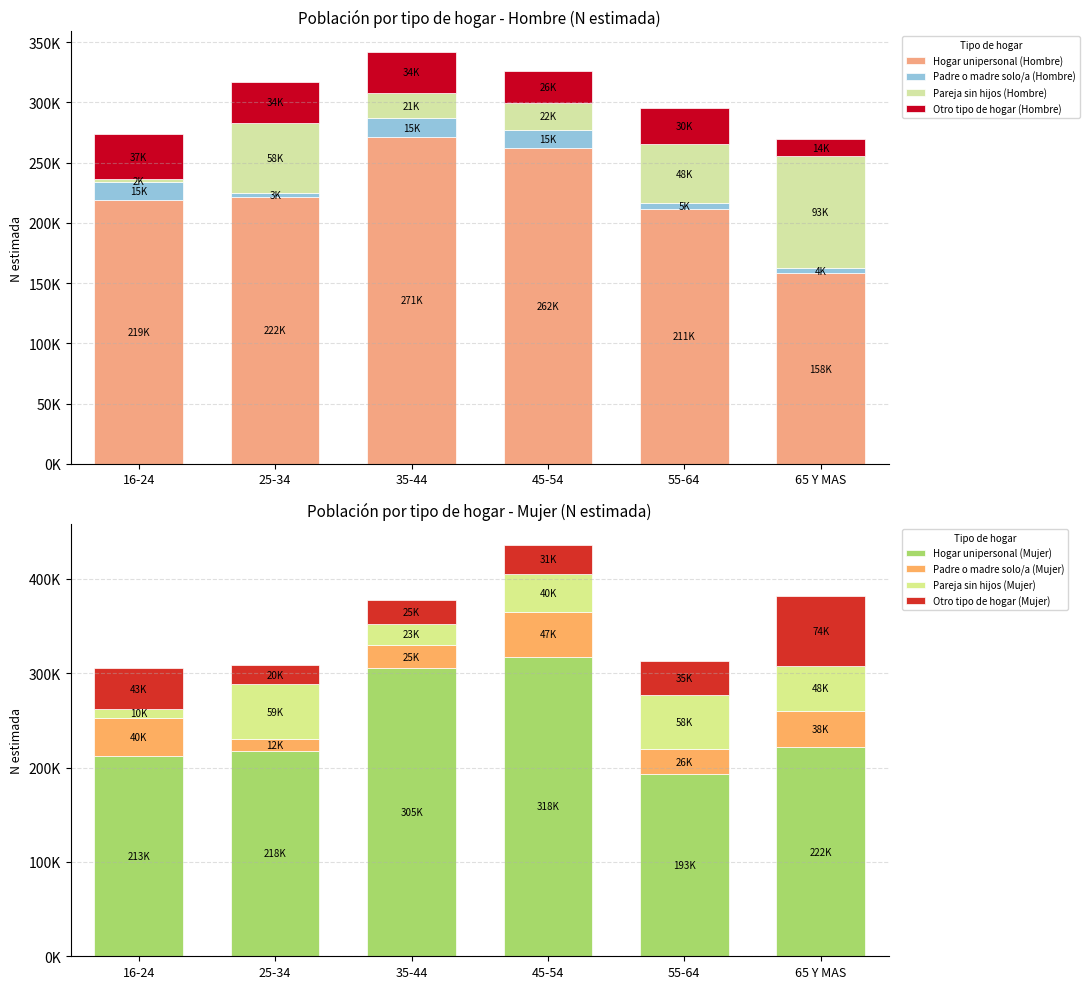

The Hogar unipersonal (Hombre) series shows 221601 at 25-34. True or false?

True